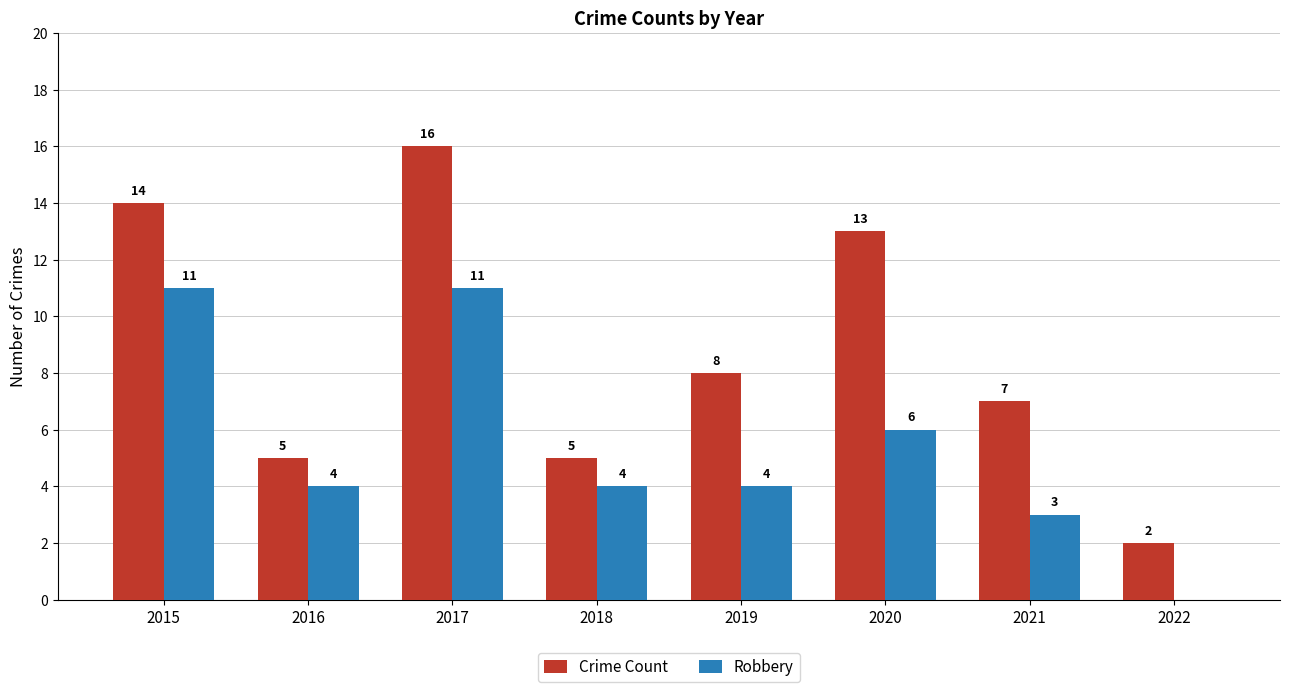

What is the sum of the Robbery values at 2018 and 2020?

10